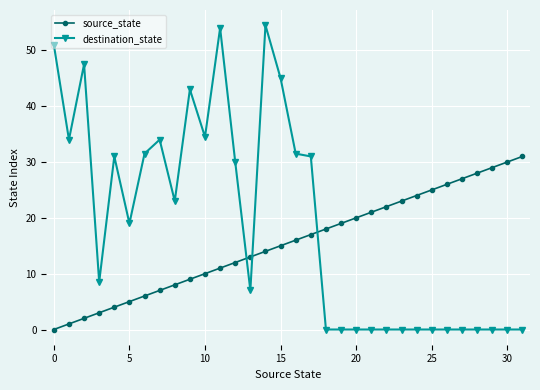

What is the value of the source_state point at the 31st from the left?

30.0